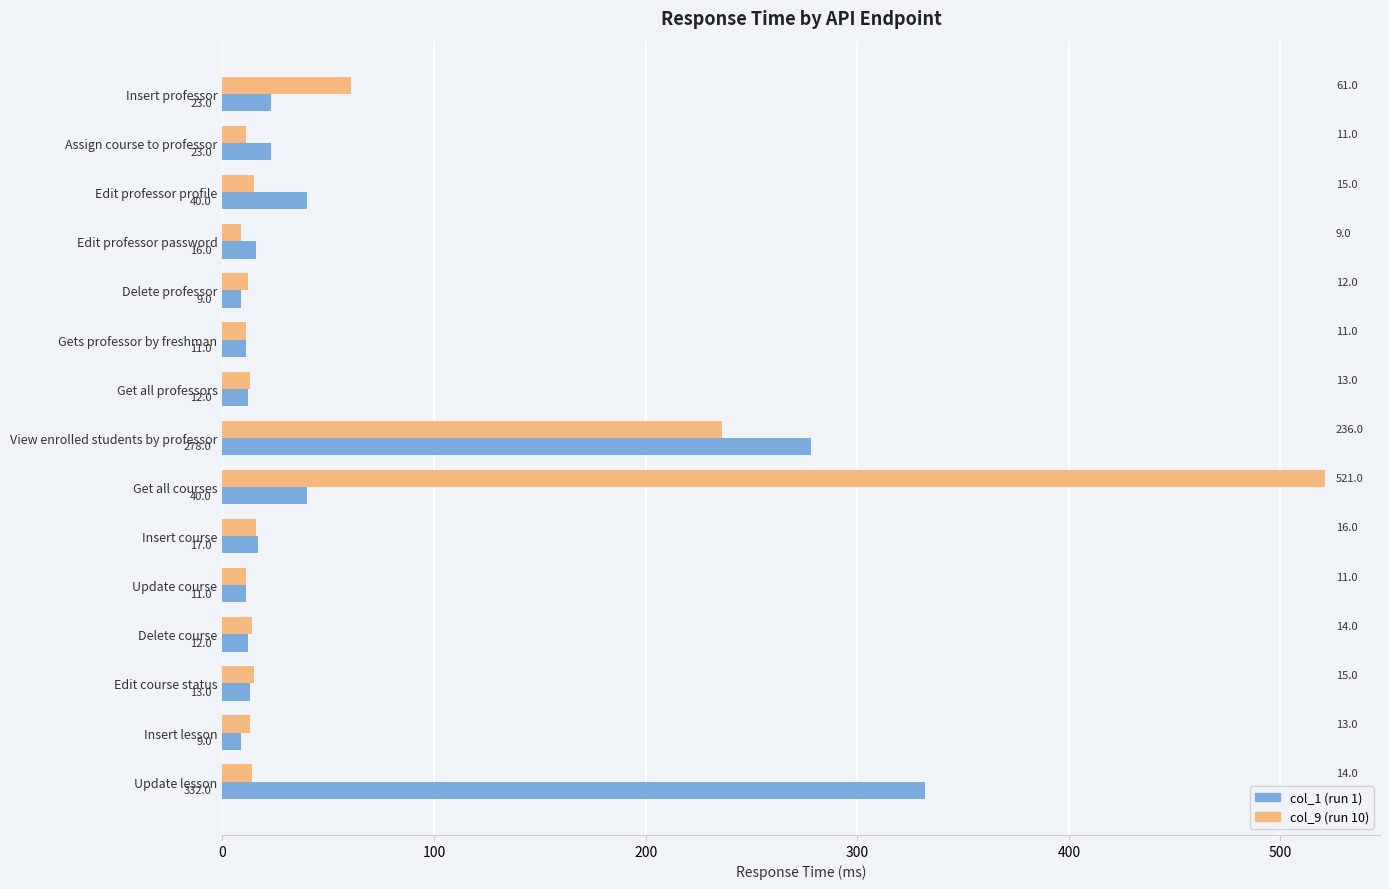

What is the minimum value shown in the chart?

9